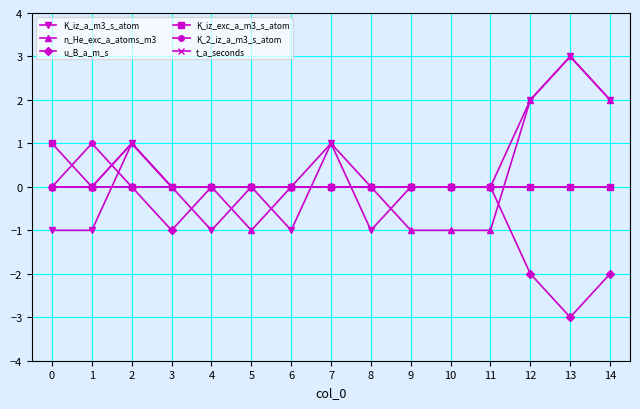

Is the value of n_He_exc_a_atoms_m3 at 7 greater than the value of K_iz_exc_a_m3_s_atom at 1?

Yes